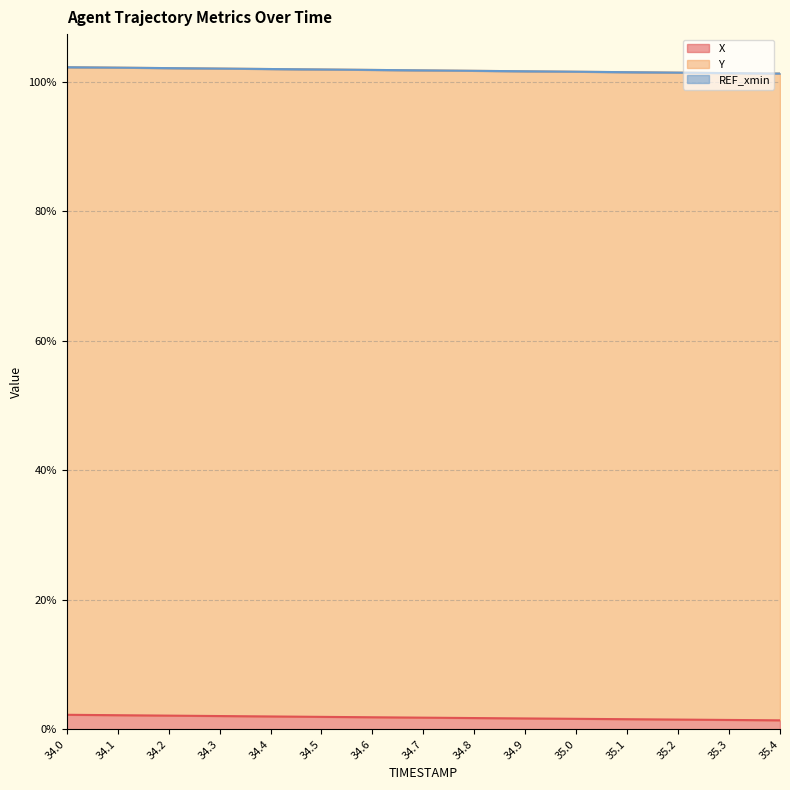

The X series shows 1.9 at 34.6. True or false?

True